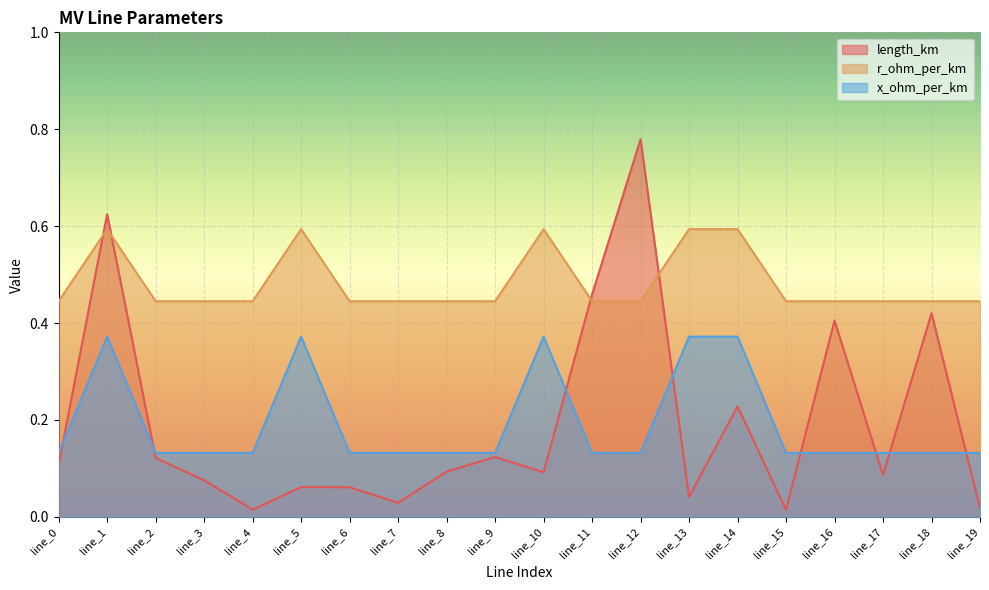

What is the difference between the maximum and second lowest values in the length_km series?

0.8